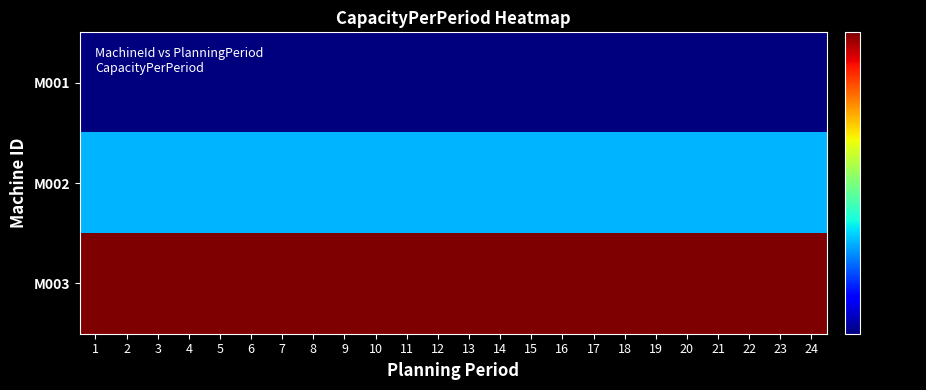

What is the total value across all series at 8?

1311.1